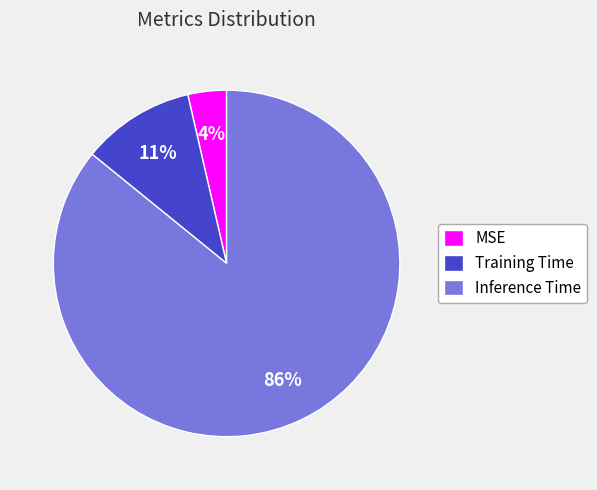

Which has a higher value, Inference Time or MSE?

Inference Time